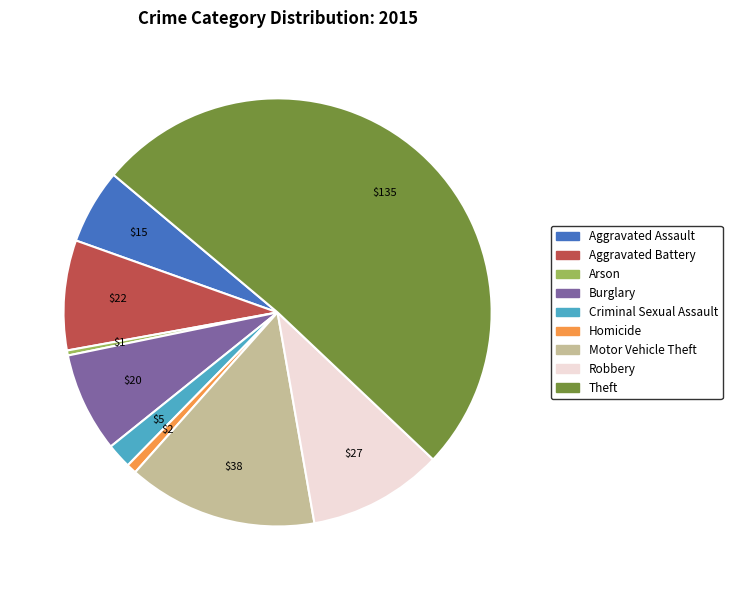

Does Arson account for over 50% of the chart?

No